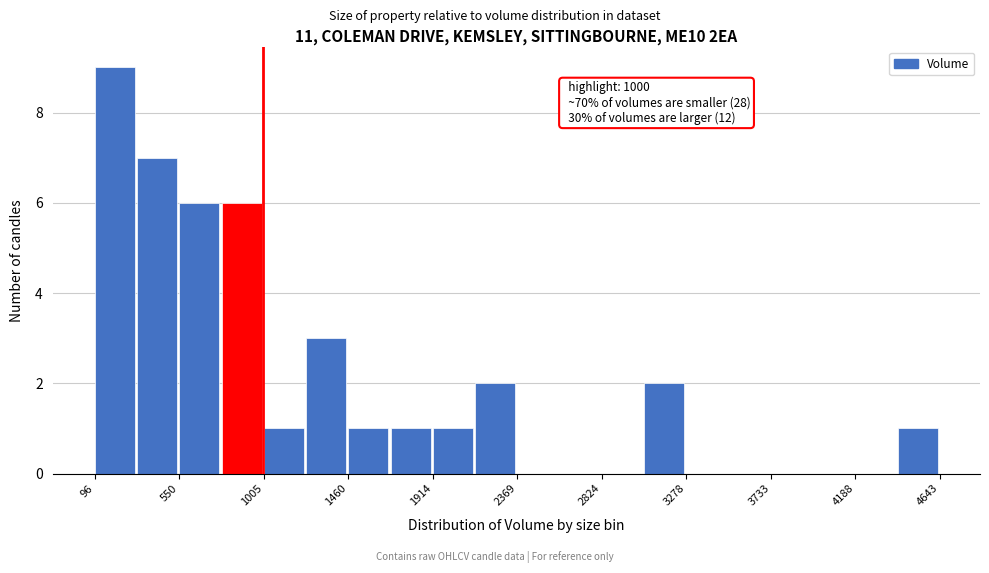

Which range on the x-axis has the tallest bar?

100 to 300